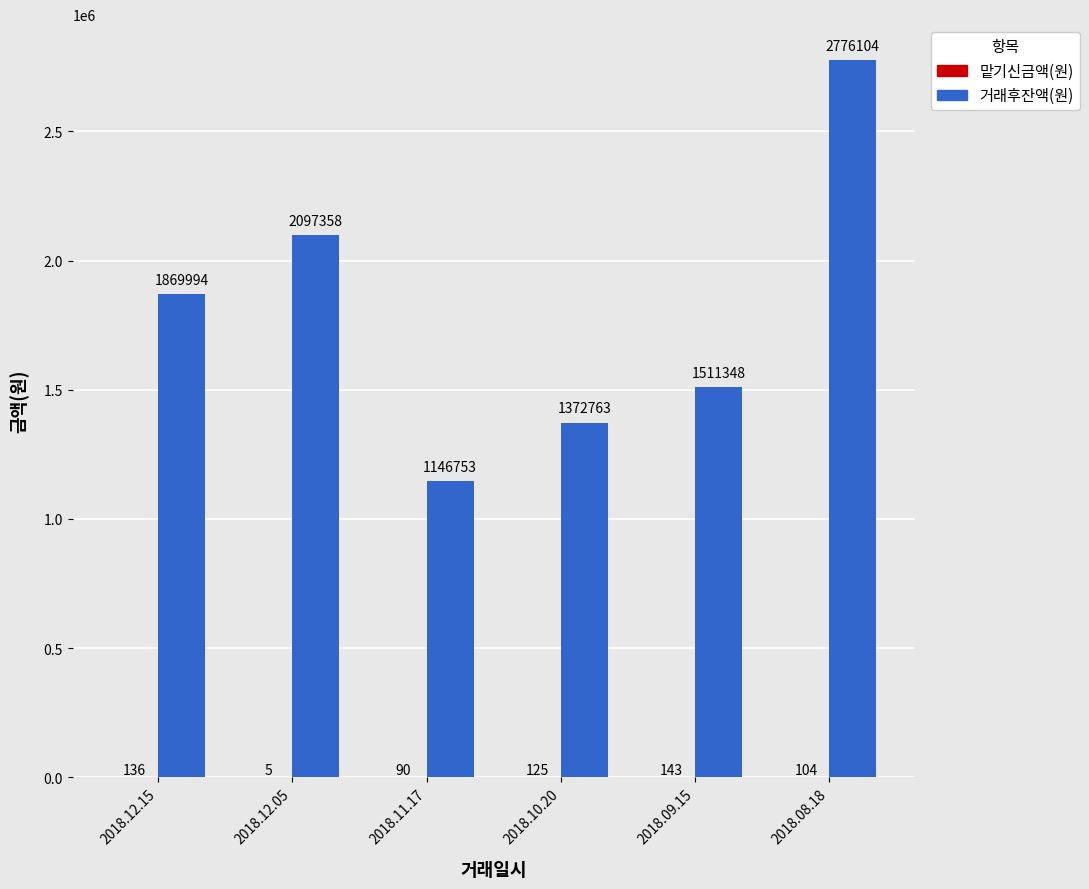

Which series has the largest total across all categories?

거래후잔액(원)